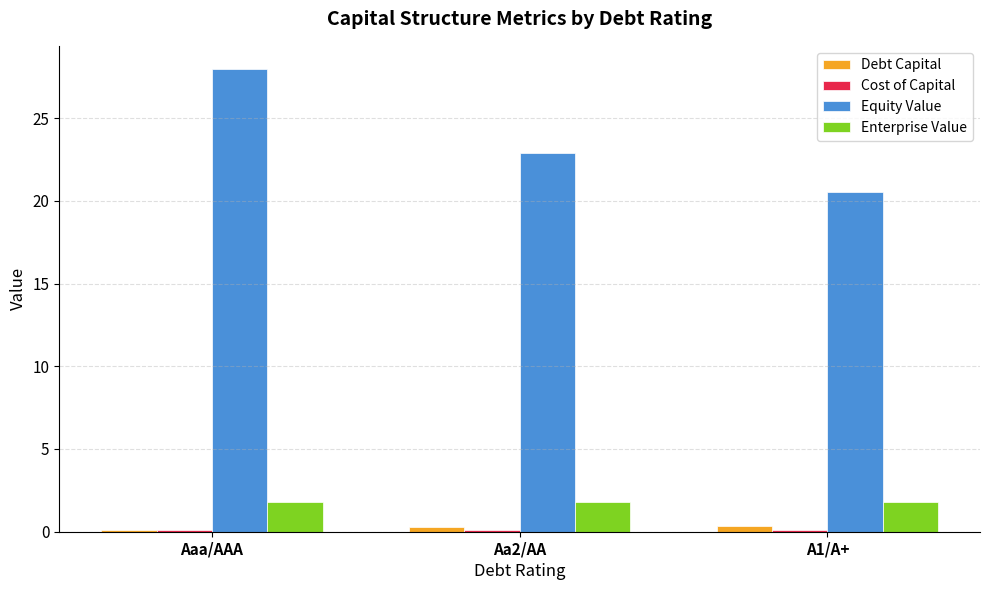

At which label does Equity Value first exceed 22?

Aaa/AAA